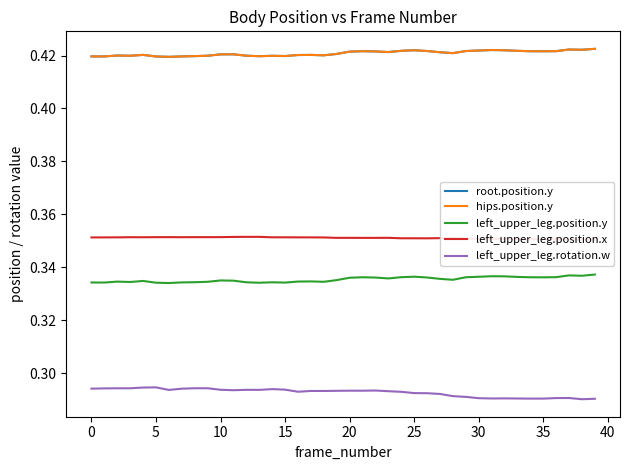

What is the label of the 22nd point from the right?

18